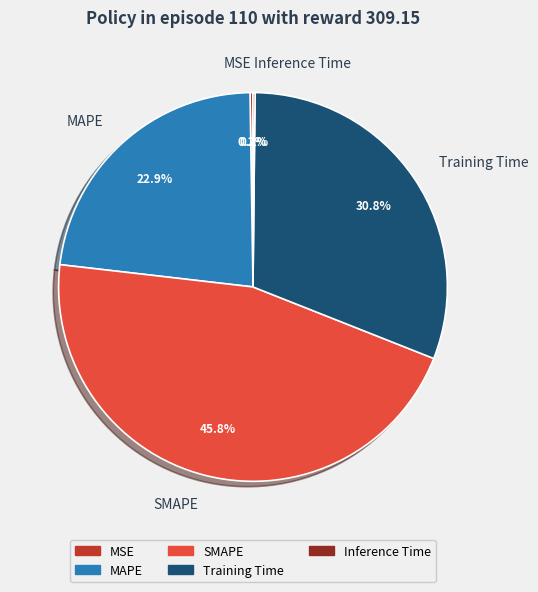

Between Training Time and SMAPE, which is larger?

SMAPE